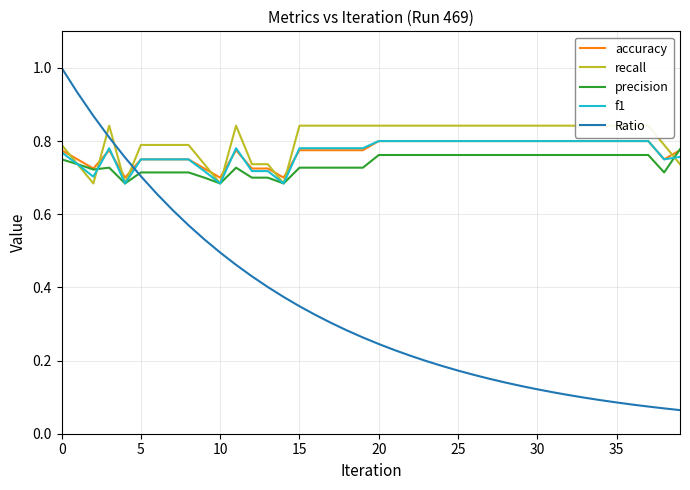

Which series ends up on top after the final intersection of Ratio and f1?

f1